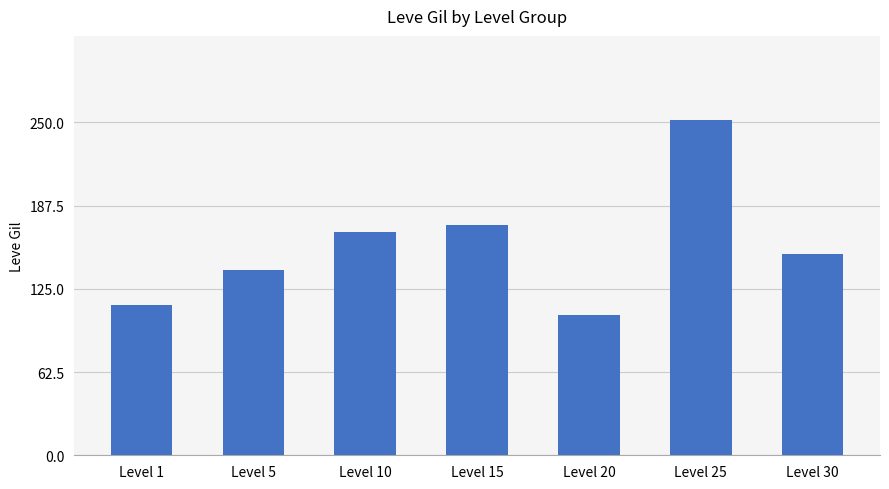

Which has a higher value, Level 25 or Level 15?

Level 25